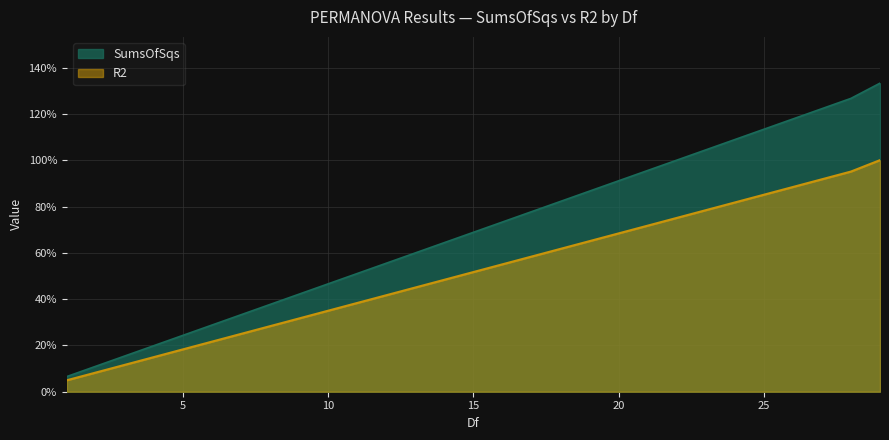

Reading right to left, transcribe all the data shown in this chart.

SumsOfSqs: 29=1.3	28=1.3	1=0.1
R2: 29=1.0	28=1.0	1=0.0